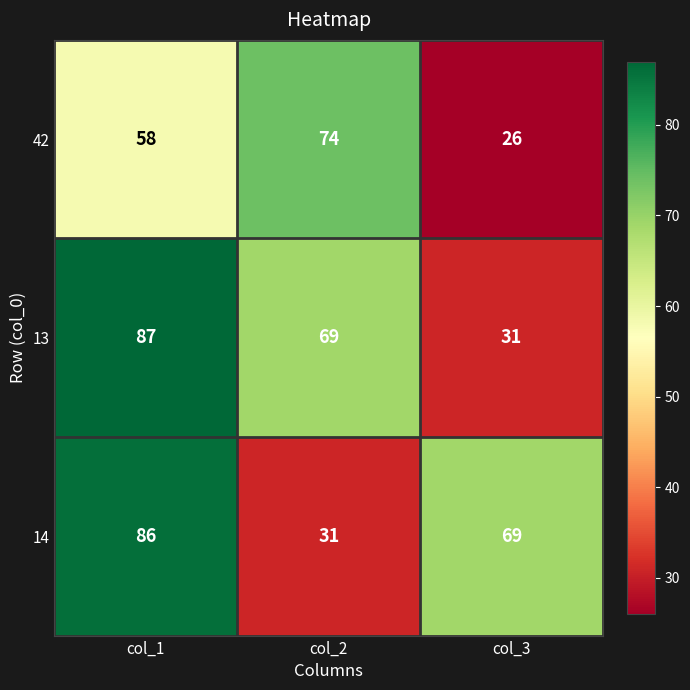

Count the number of categories in the chart.

3